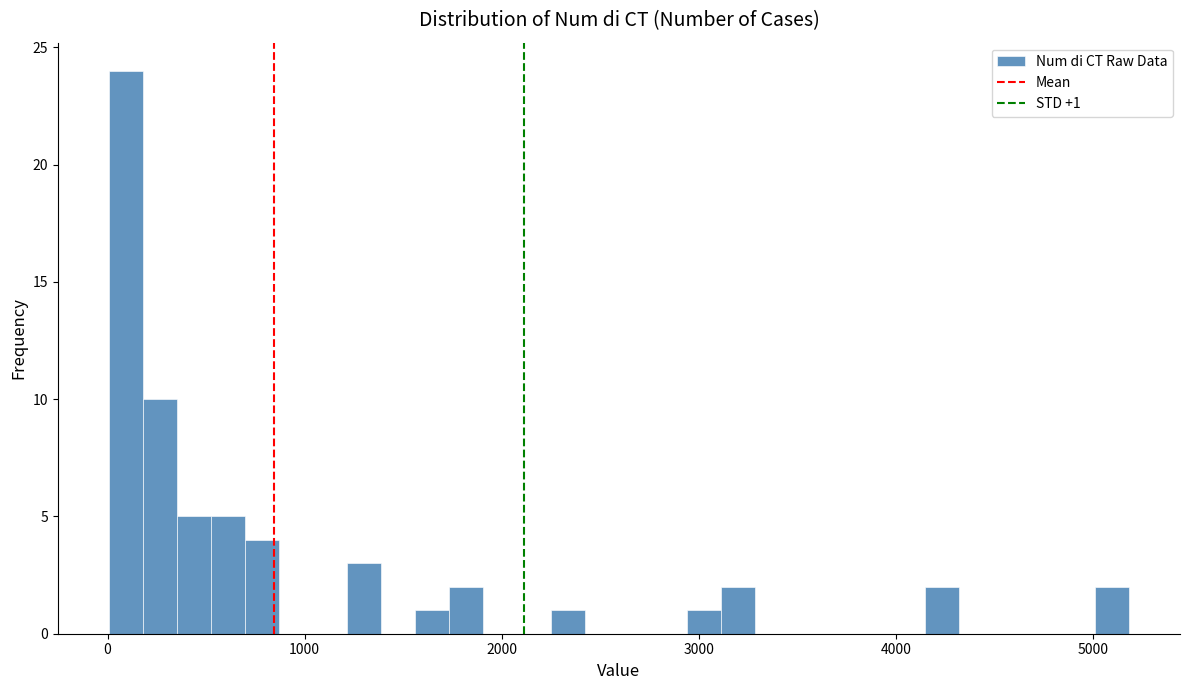

Read against the x-axis, roughly where is the centre of the tallest bar?

100